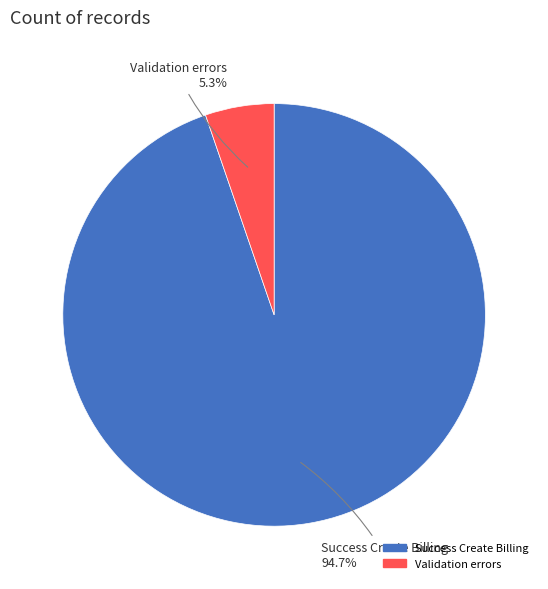

Between Success Create Billing and Validation errors, which is larger?

Success Create Billing